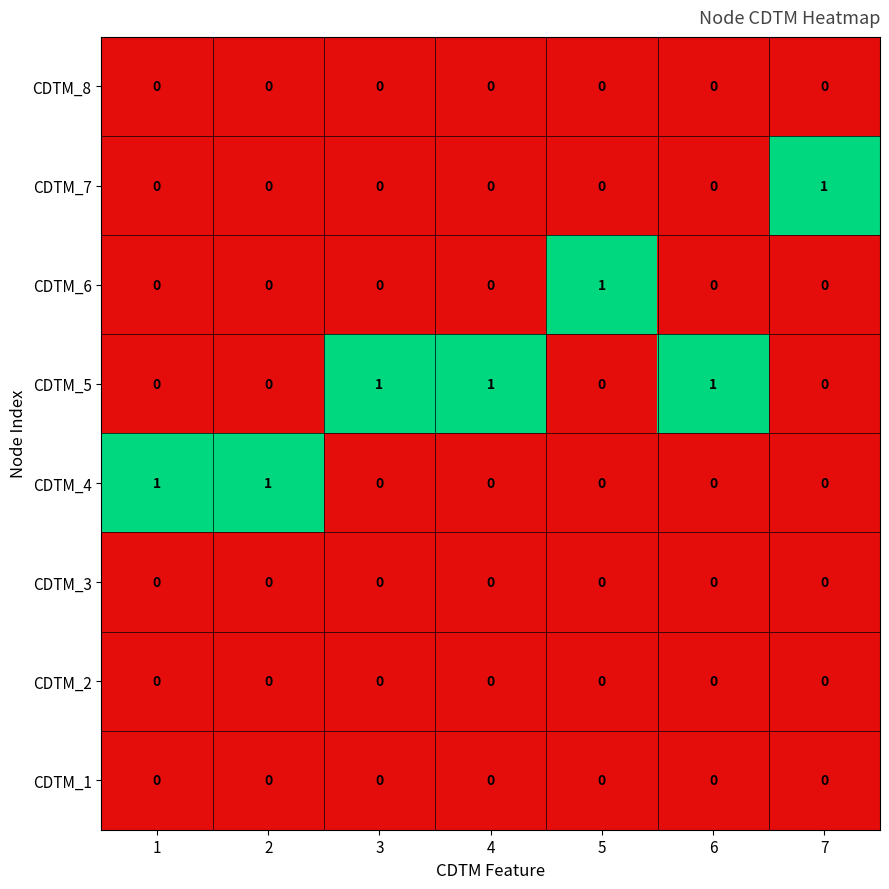

Which series has the largest total across all categories?

CDTM_5